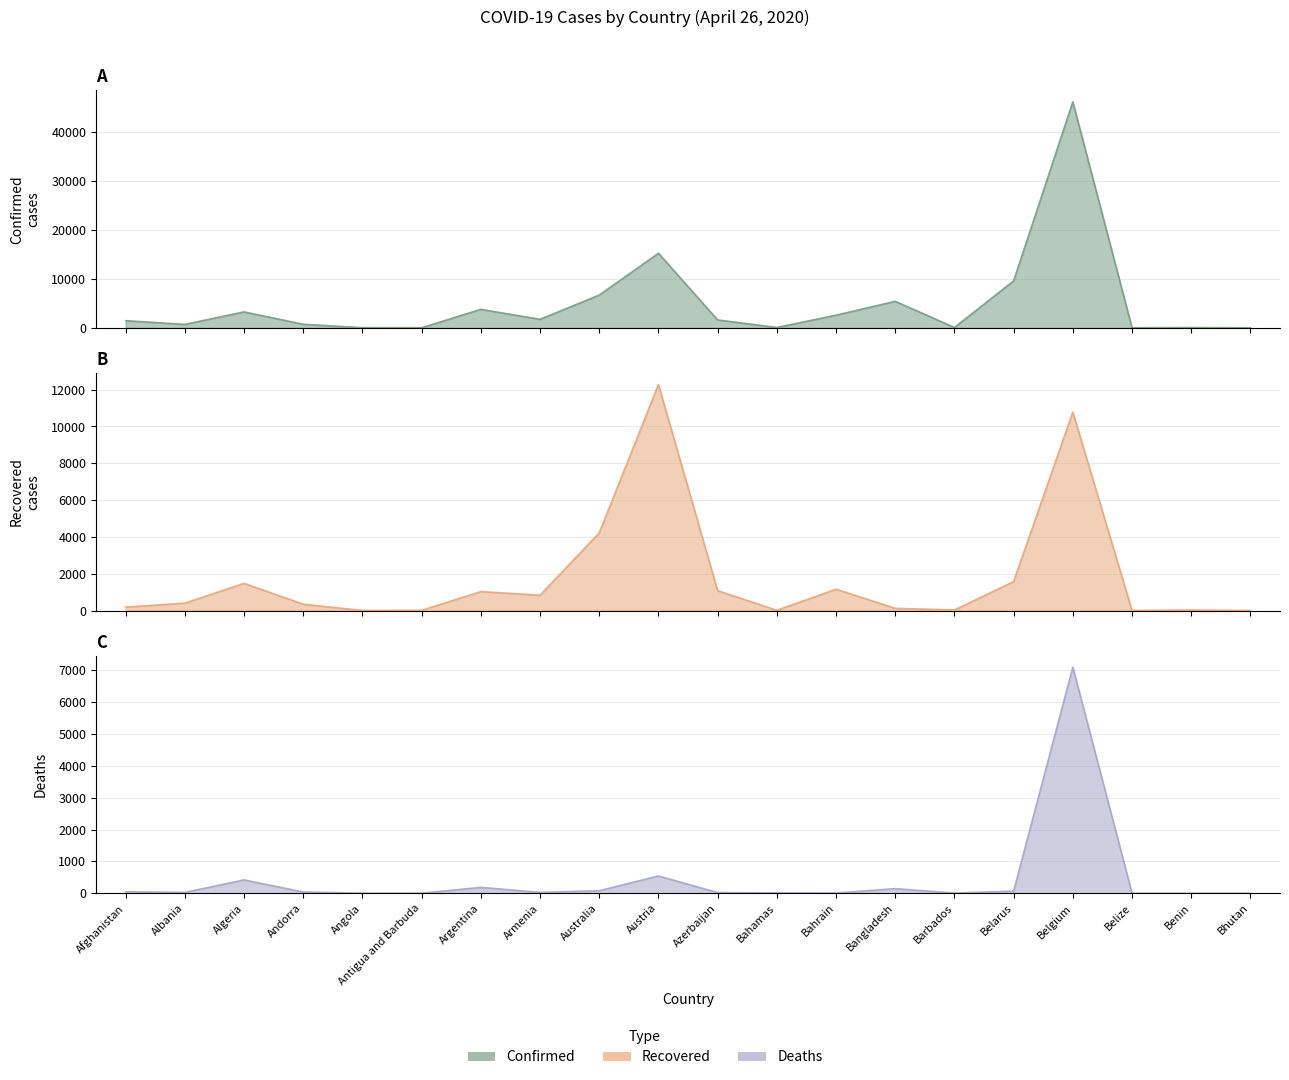

Reading right to left, what are all the values shown in this chart?

Confirmed: 7	54	18	46134	9590	79	5416	2588	78	1617	15225	6694	1746	3780	24	25	738	3256	712	1463
Recovered: 3	27	5	10785	1573	31	122	1160	15	1080	12282	4223	833	1030	11	6	344	1479	403	188
Deaths: 0	1	2	7094	67	6	145	8	11	21	542	80	28	185	3	2	40	419	27	47